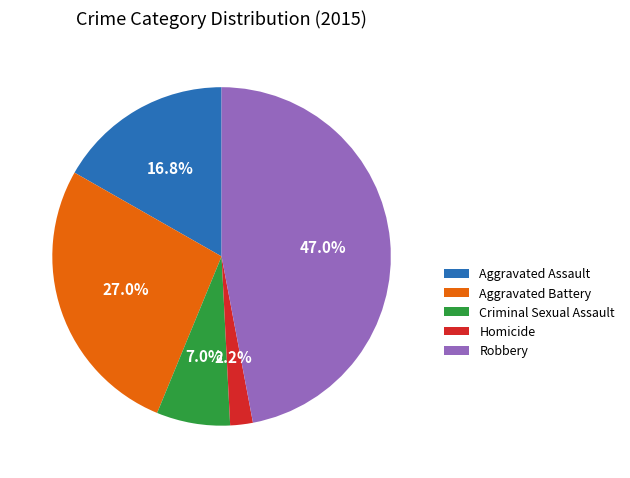

True or false: Aggravated Battery accounts for 27% of the total.

True